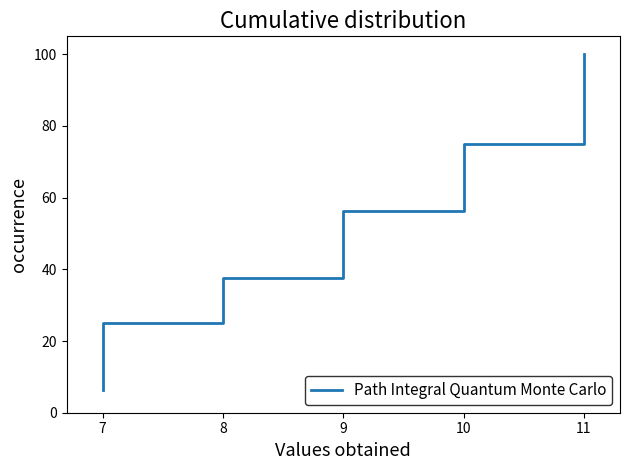

Reading right to left, extract all data points from this chart.

100.0	93.8	87.5	81.2	75.0	68.8	62.5	56.2	50.0	43.8	37.5	31.2	25.0	18.8	12.5	6.2